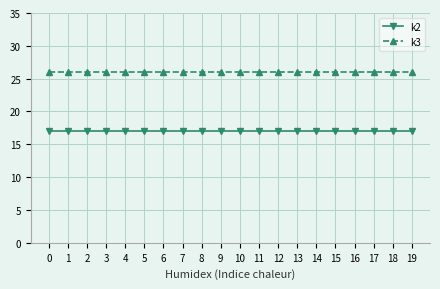

Rank the series by their maximum value, from lowest to highest.

k2, k3